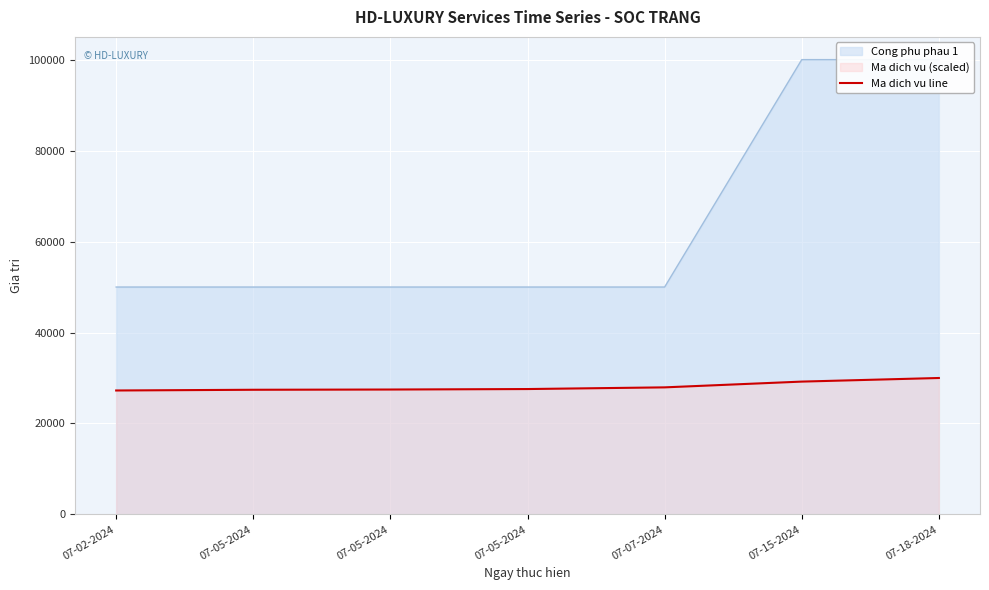

True or false: the data shows 30000.0 at 07-18-2024.

True